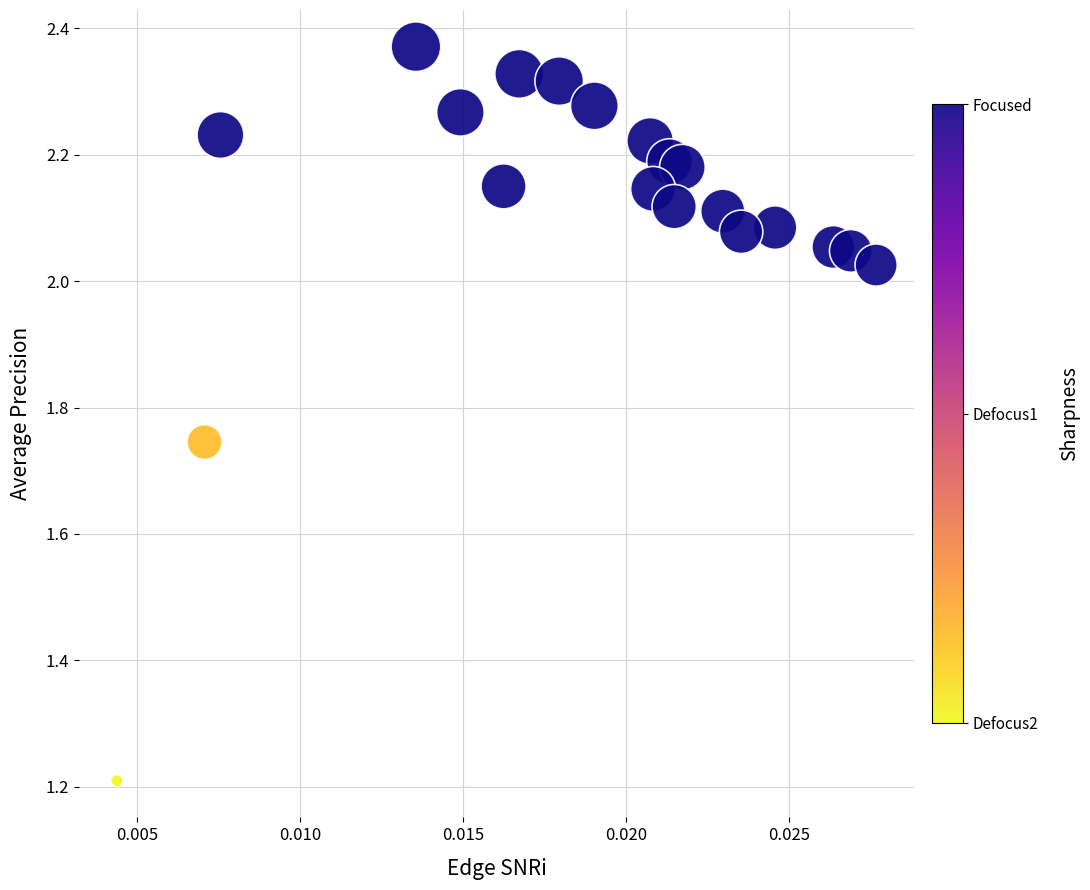

What Y value in the scatter plot is closest to 1?

1.2